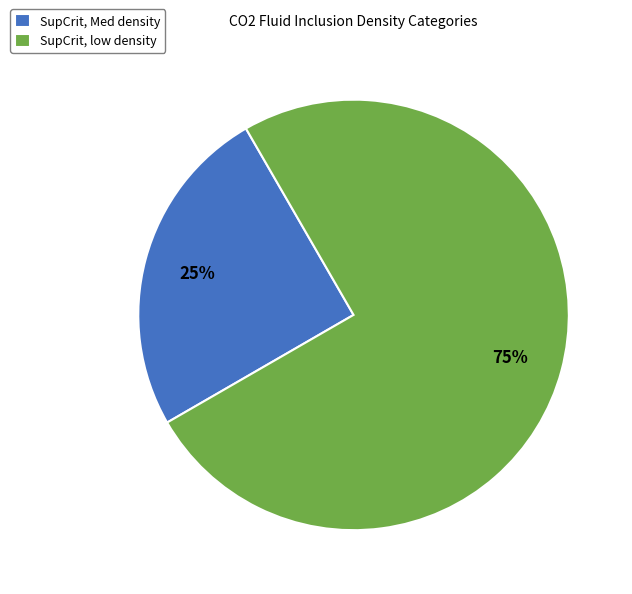

How many slices are in this pie chart?

2